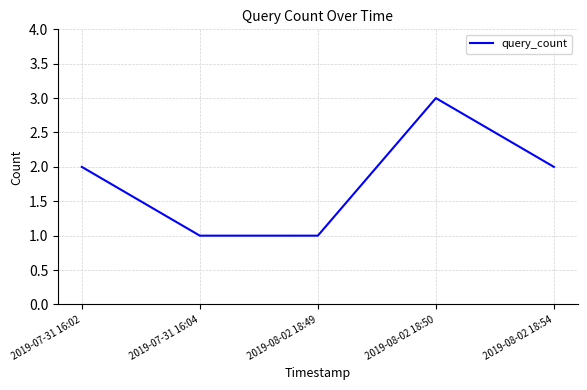

True or false: the data shows 2 at 2019-07-31 16:02.

True